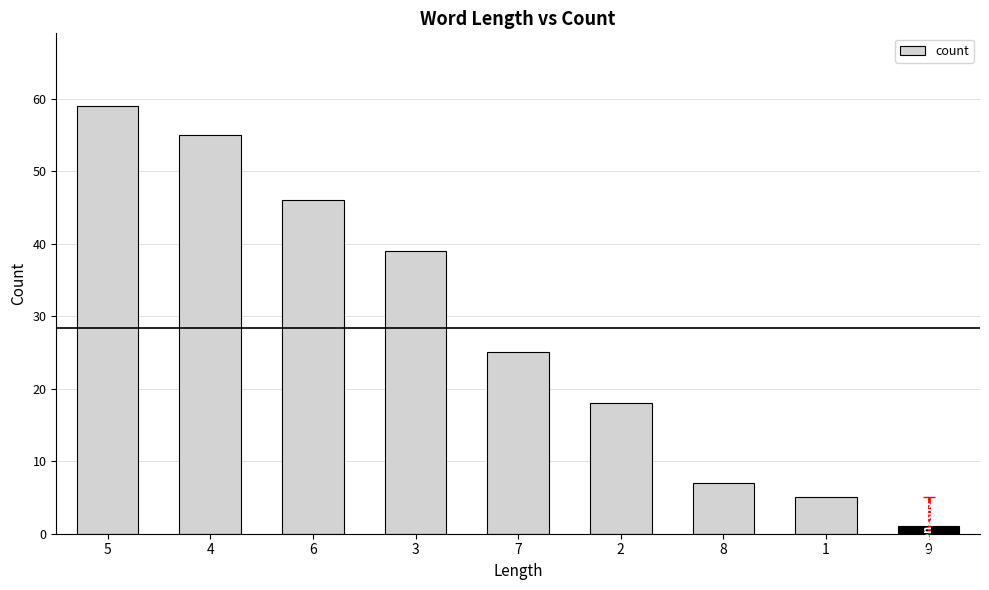

True or false: the data shows 5 at 1.

True